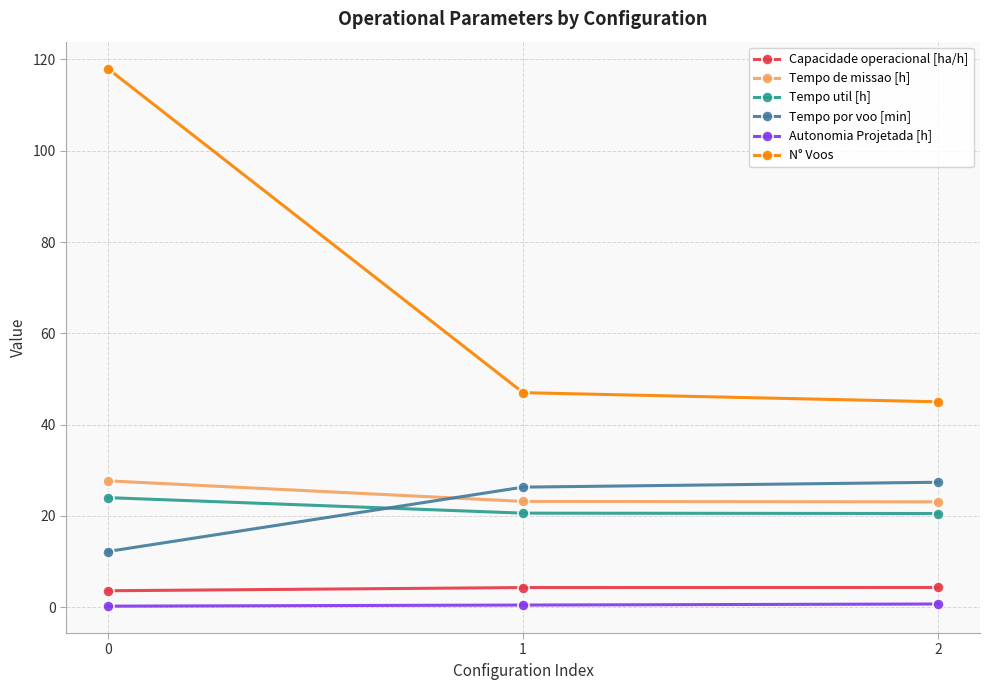

Is it true that Tempo de missao [h] equals 12.1 at 0?

False